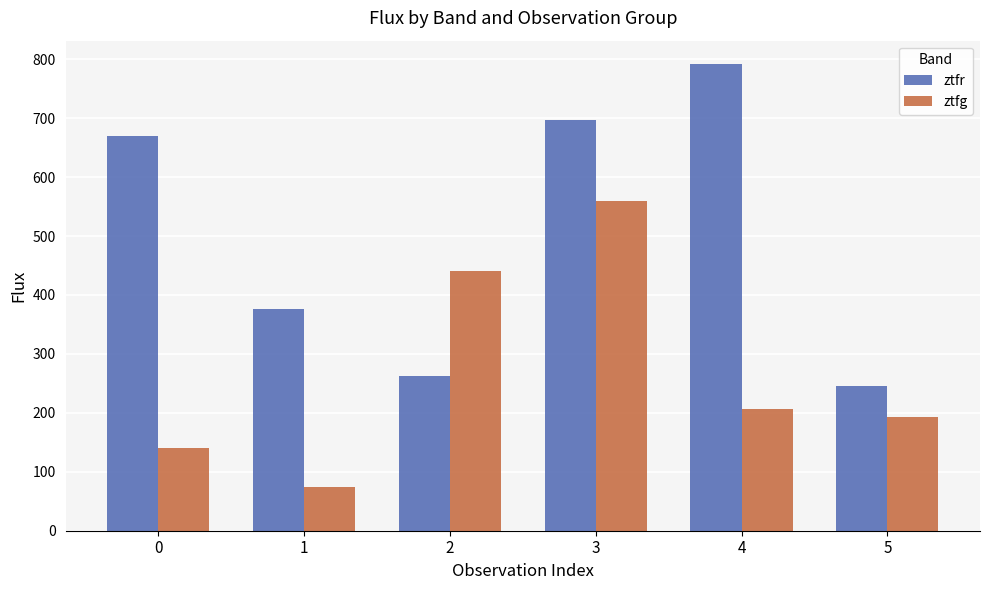

At which label is ztfg closest to 316?

4